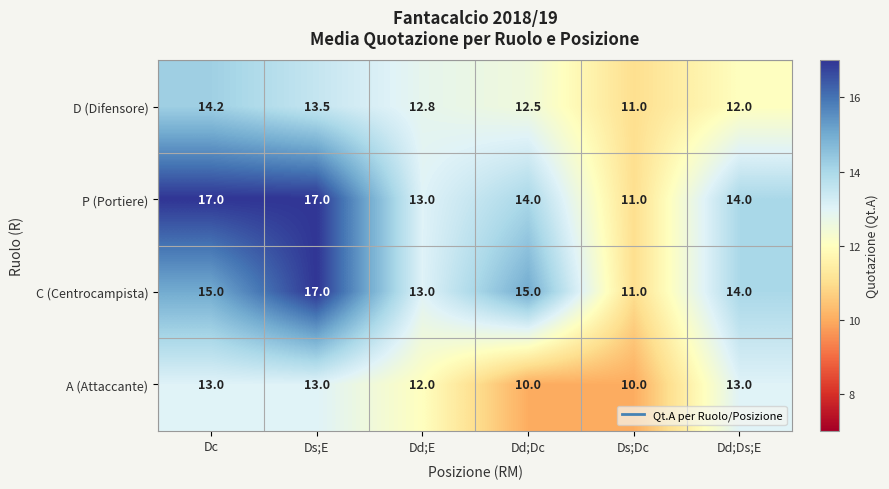

What is the highest value of the P (Portiere) series?

17.0